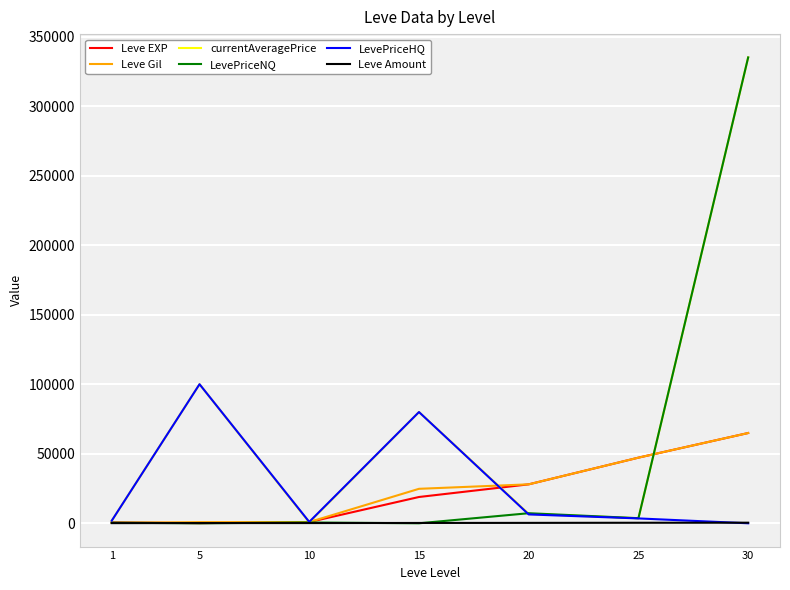

Which series has the largest total across all categories?

currentAveragePrice